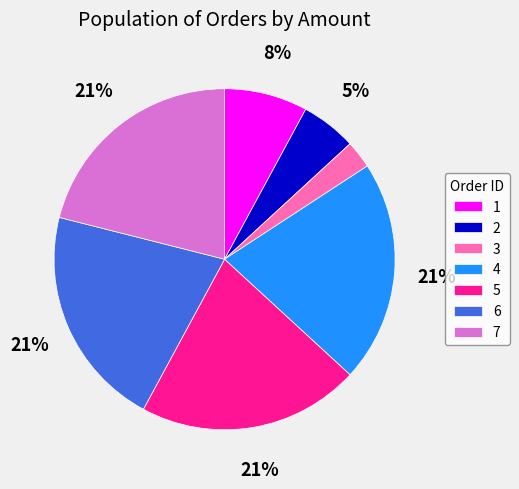

What is the ratio of the value at 7 to the value at 5?

1.0